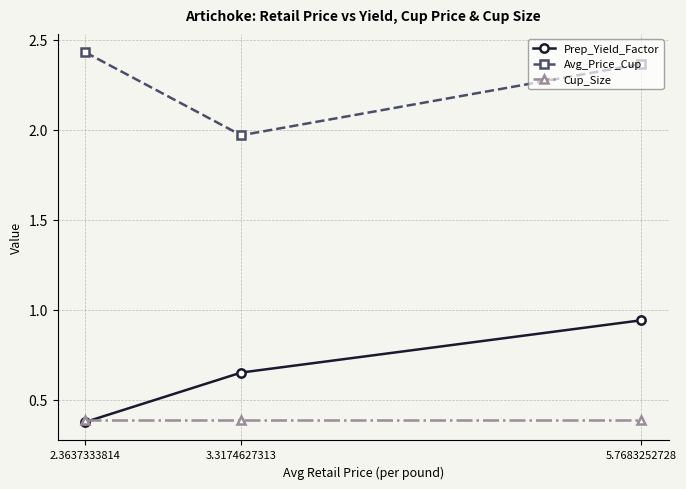

What is the label of the 1st point from the right?

5.7683252728